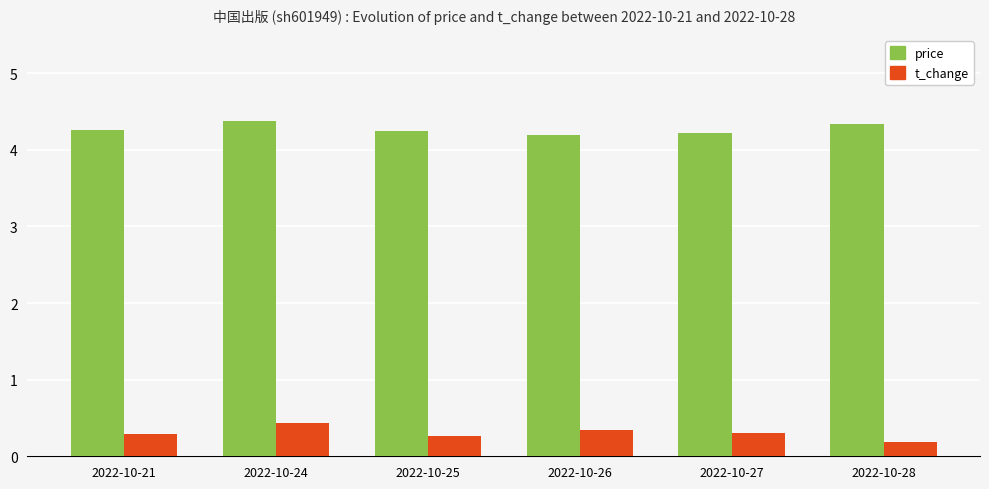

What is the sum of the t_change values at 2022-10-27 and 2022-10-26?

0.6